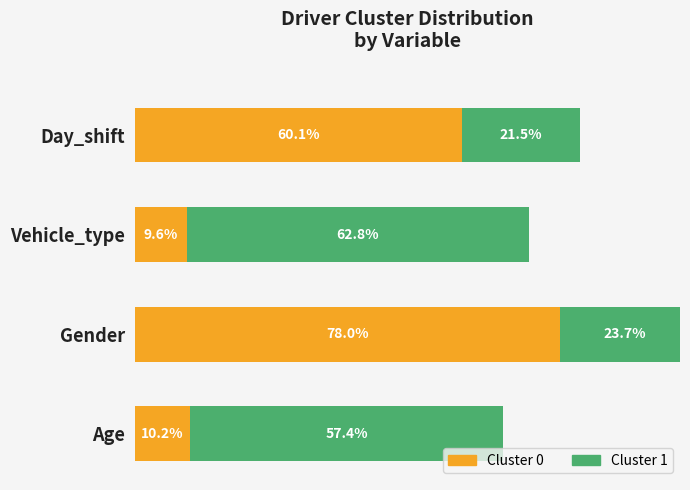

The Cluster 1 series shows 23.7 at Gender. True or false?

True